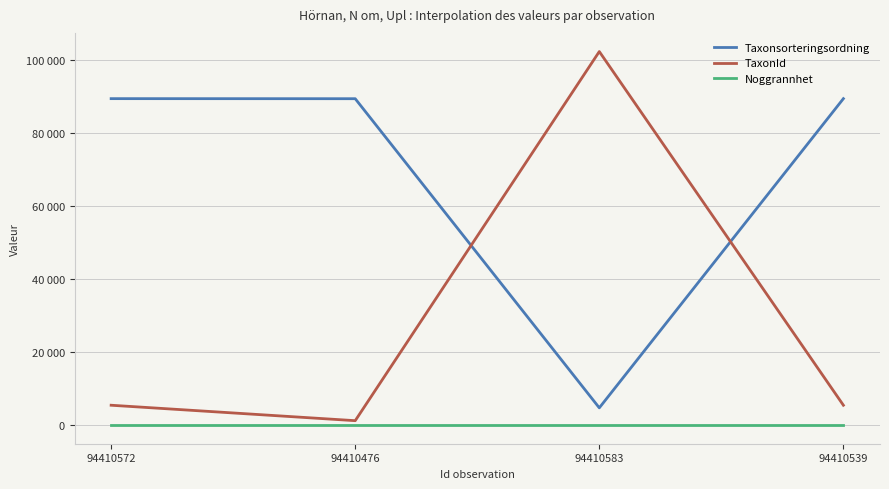

What is the label of the 4th point from the left?

94410539